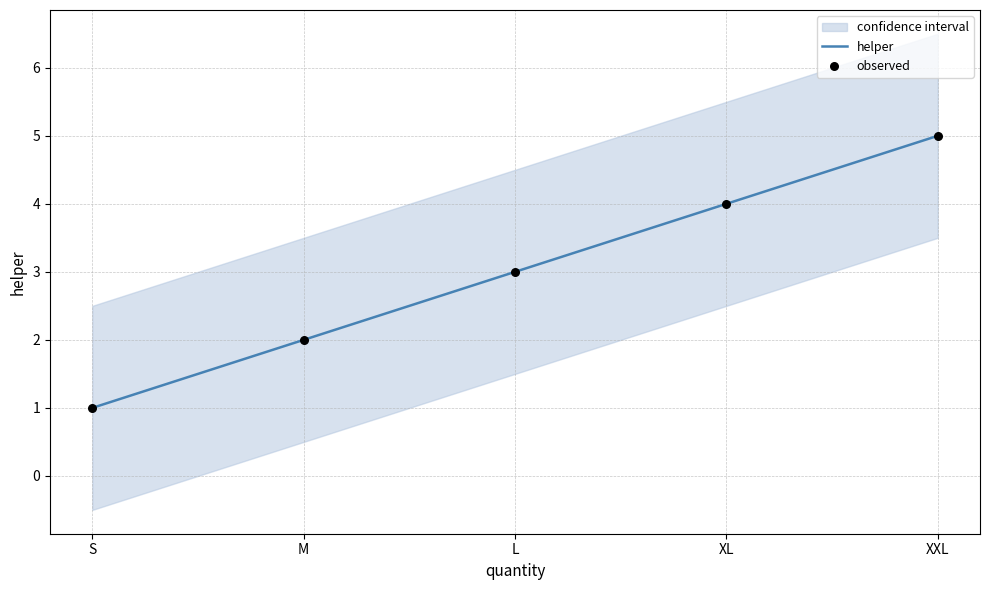

Which series contains the highest Y value?

helper